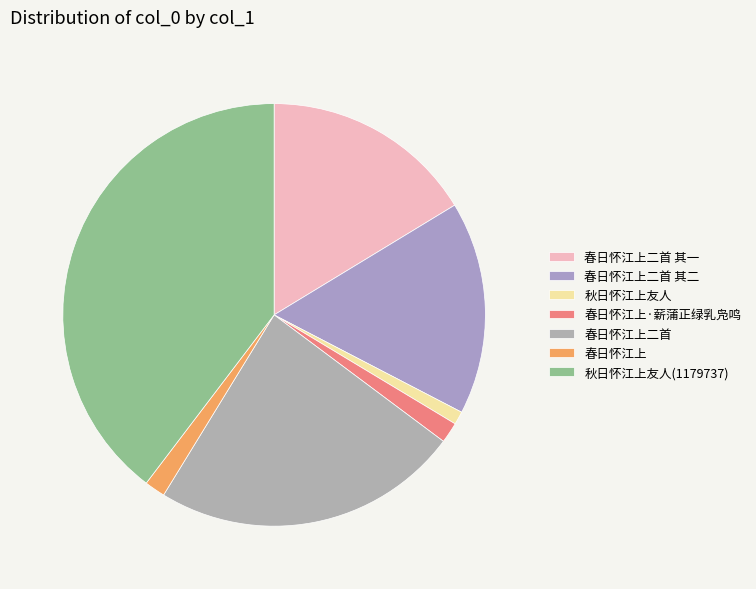

Does 秋日怀江上友人 account for over 50% of the chart?

No